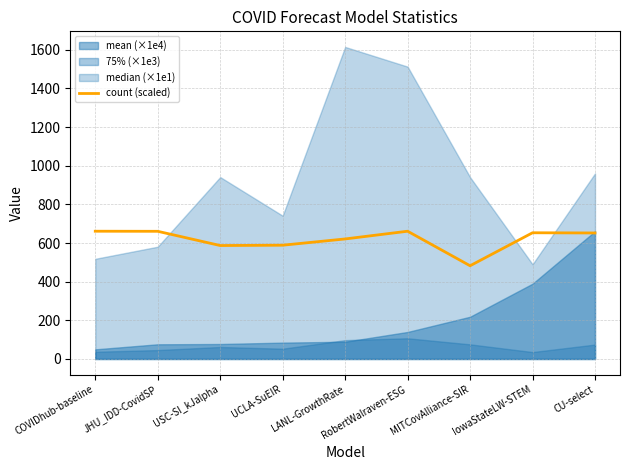

The value of count (scaled) at JHU_IDD-CovidSP is 1083.2. True or false?

False